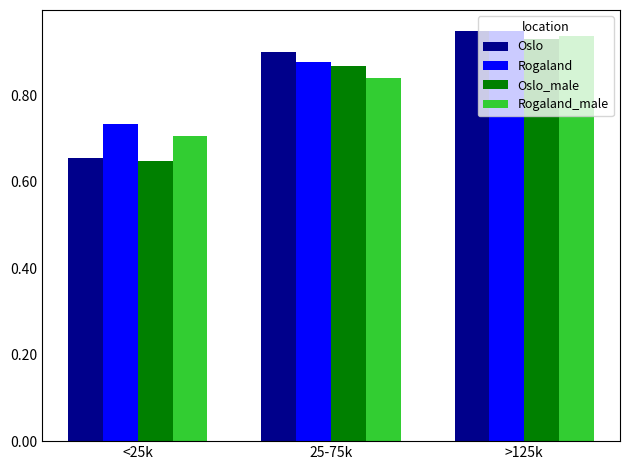

Which series has the largest range (max minus min)?

Oslo